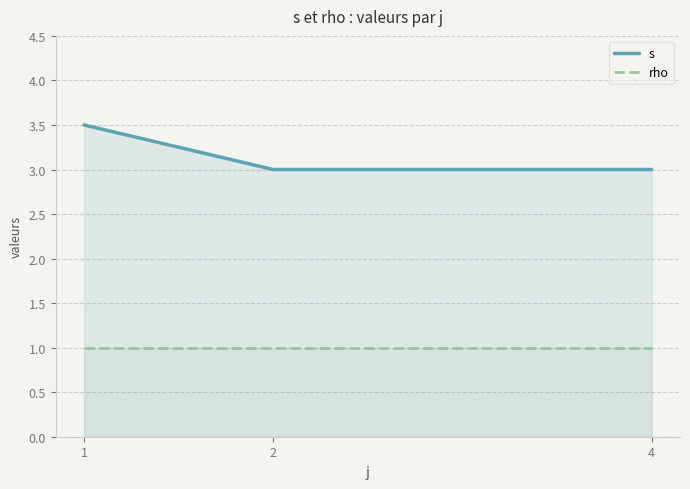

What is the value of the s point at the 2nd from the left?

3.0